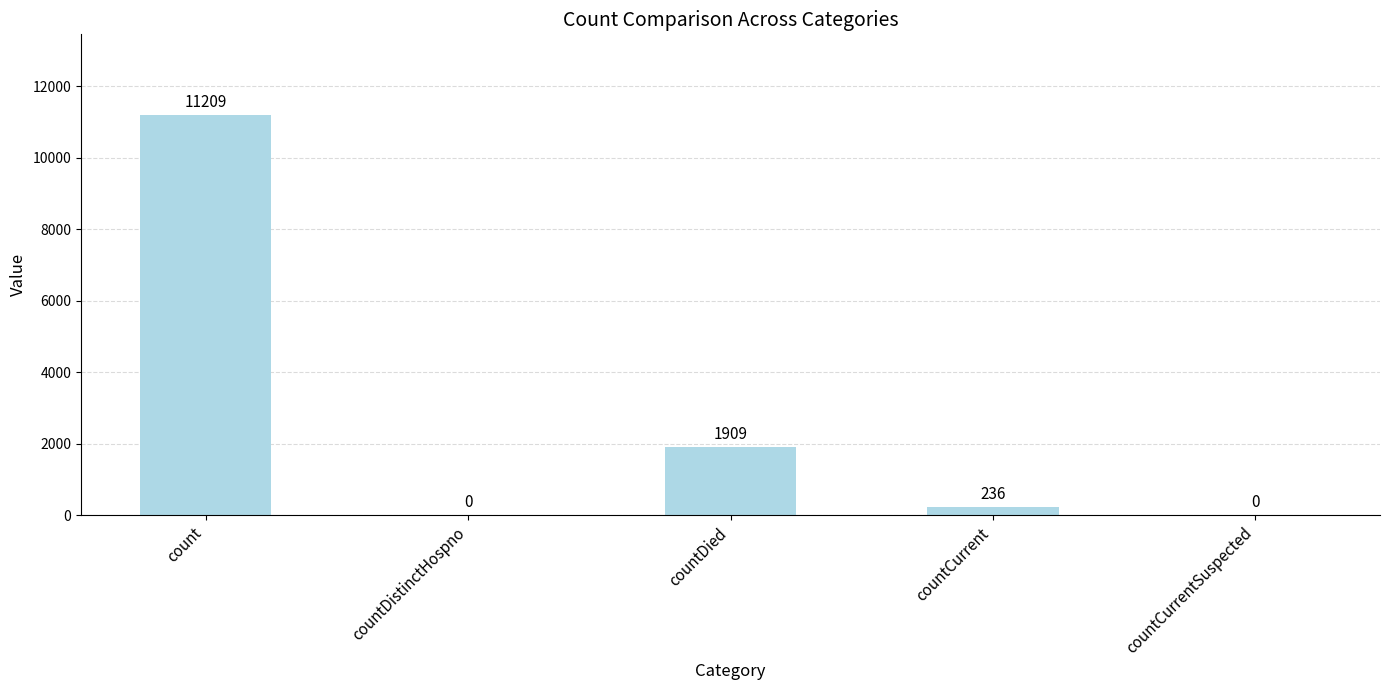

Reading right to left, transcribe all the data shown in this chart.

countCurrentSuspected=0	countCurrent=236	countDied=1909	countDistinctHospno=0	count=11209